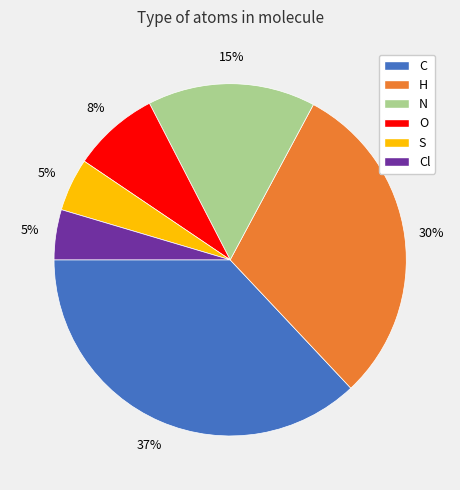

Is there any slice that represents more than half of the pie?

No